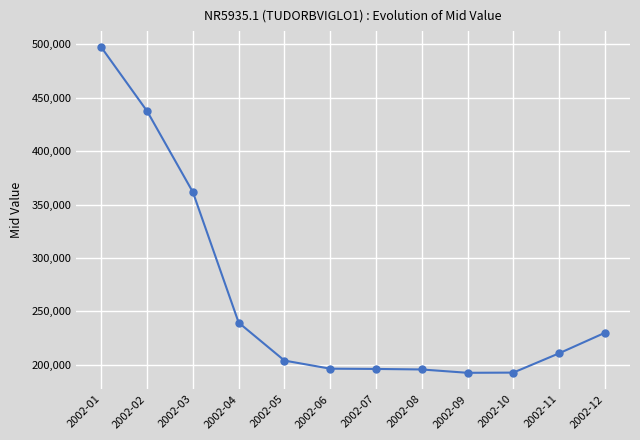

What is the value of the 8th point from the left?

195476.1